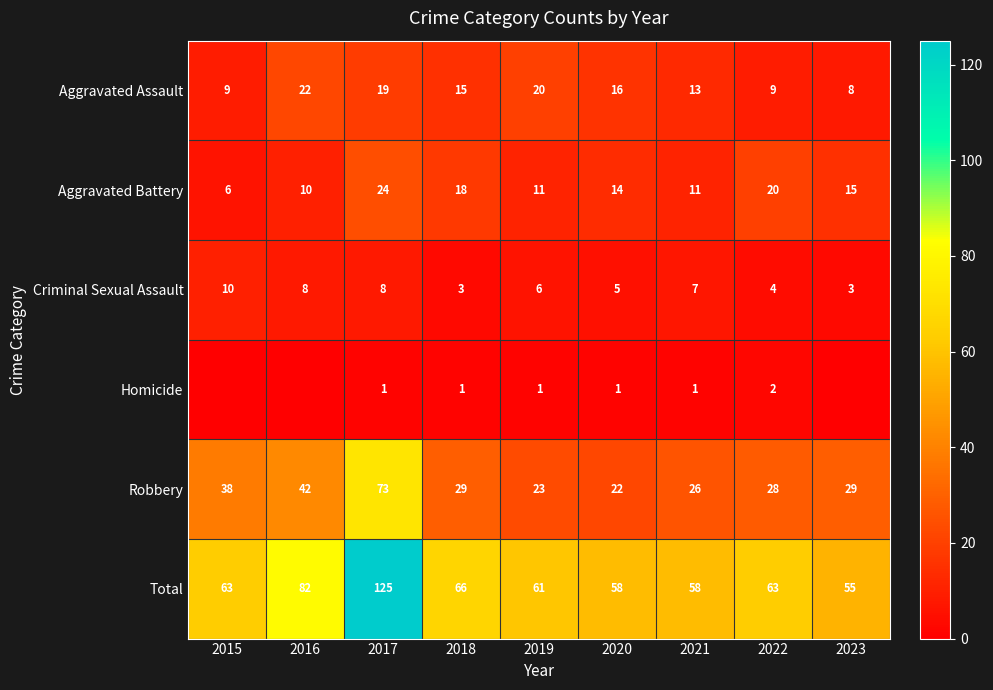

Is the value of Criminal Sexual Assault at 2018 greater than the value of Aggravated Assault at 2022?

No